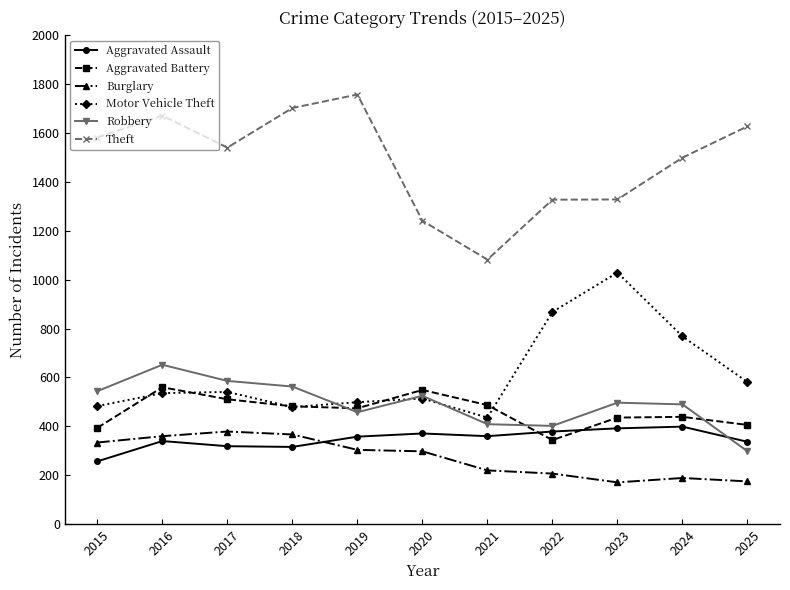

True or false: Theft and Robbery intersect in this chart.

False